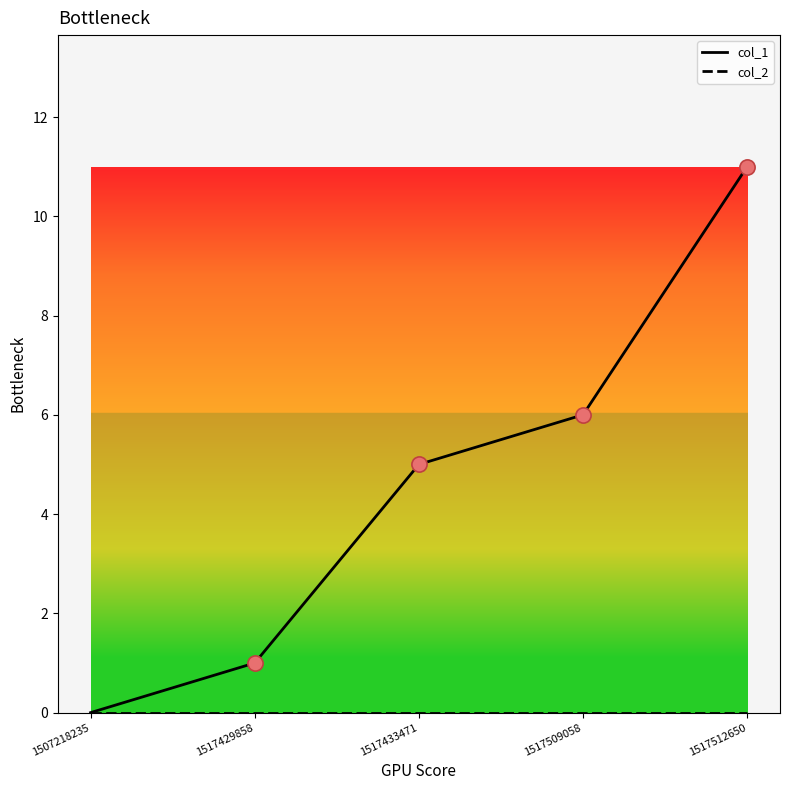

Which series has the largest total across all categories?

col_1